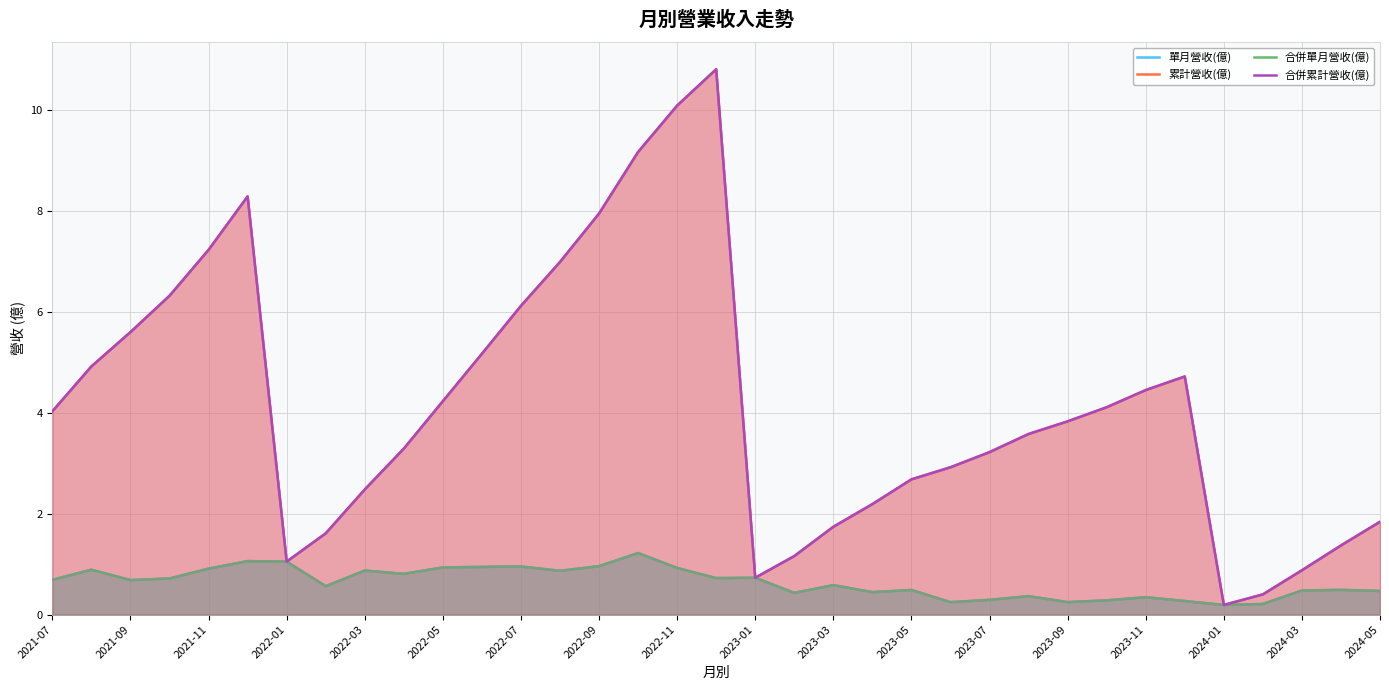

What is the highest value of the 合併單月營收(億) series?

1.2